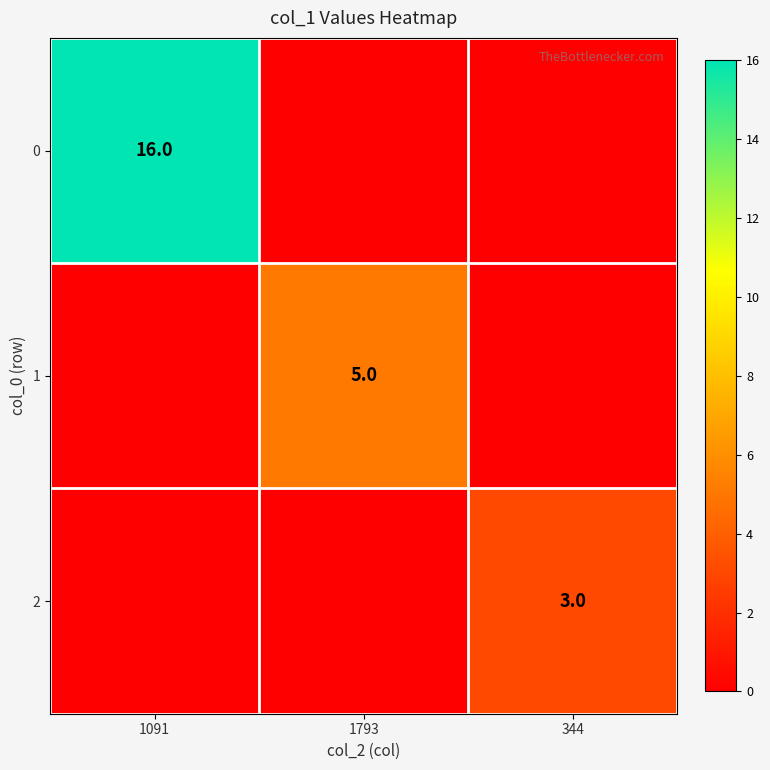

What is the spread (max minus min) of values at 344?

3